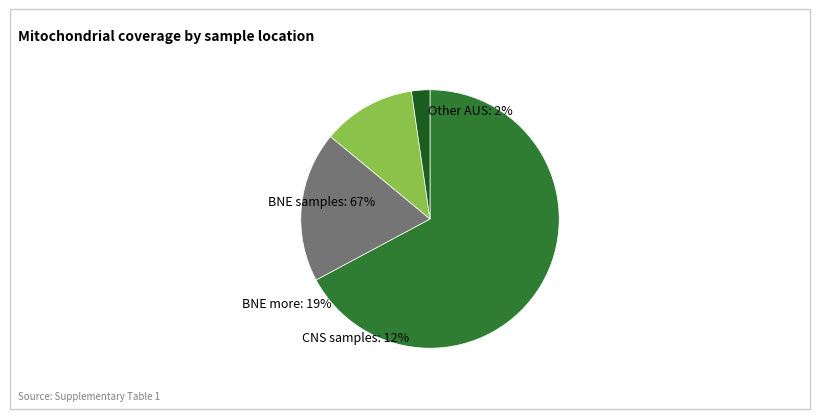

True or false: Other AUS accounts for 2% of the total.

True